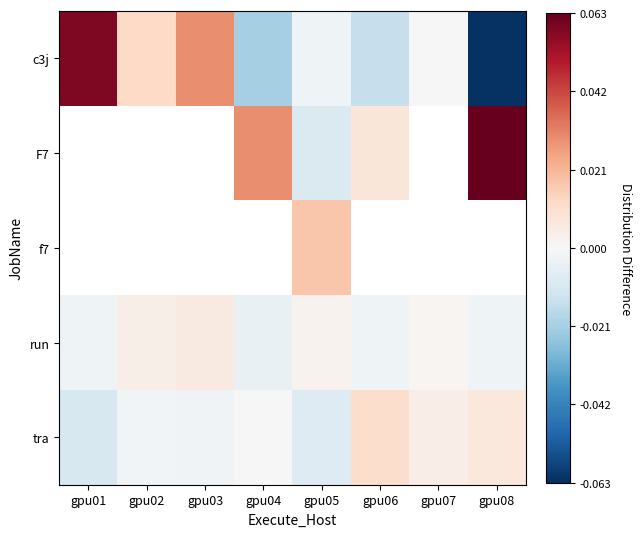

Reading left to right, transcribe all the data shown in this chart.

c3j: gpu01=0.1	gpu02=0.0	gpu03=0.0	gpu04=-0.0	gpu05=-0.0	gpu06=-0.0	gpu07=-0.0	gpu08=-0.1
F7: gpu01=-0.0	gpu02=-0.0	gpu03=-0.0	gpu04=0.0	gpu05=-0.0	gpu06=0.0	gpu07=-0.0	gpu08=0.1
f7: gpu01=-0.0	gpu02=-0.0	gpu03=-0.0	gpu04=-0.0	gpu05=0.0	gpu06=-0.0	gpu07=-0.0	gpu08=-0.0
run: gpu01=-0.0	gpu02=0.0	gpu03=0.0	gpu04=-0.0	gpu05=0.0	gpu06=-0.0	gpu07=0.0	gpu08=-0.0
tra: gpu01=-0.0	gpu02=-0.0	gpu03=-0.0	gpu04=0.0	gpu05=-0.0	gpu06=0.0	gpu07=0.0	gpu08=0.0